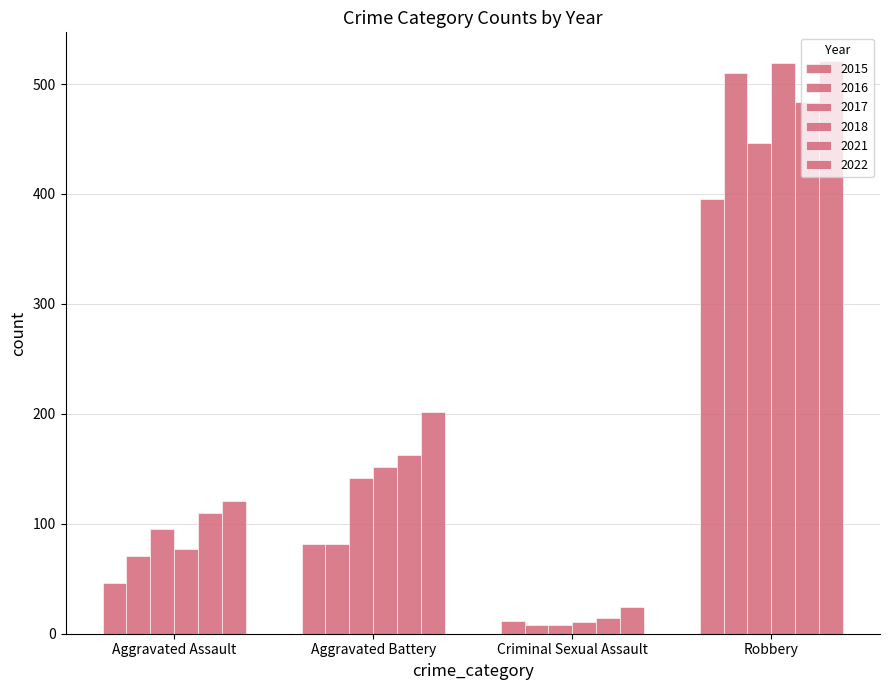

How many categories are shown in the chart?

4